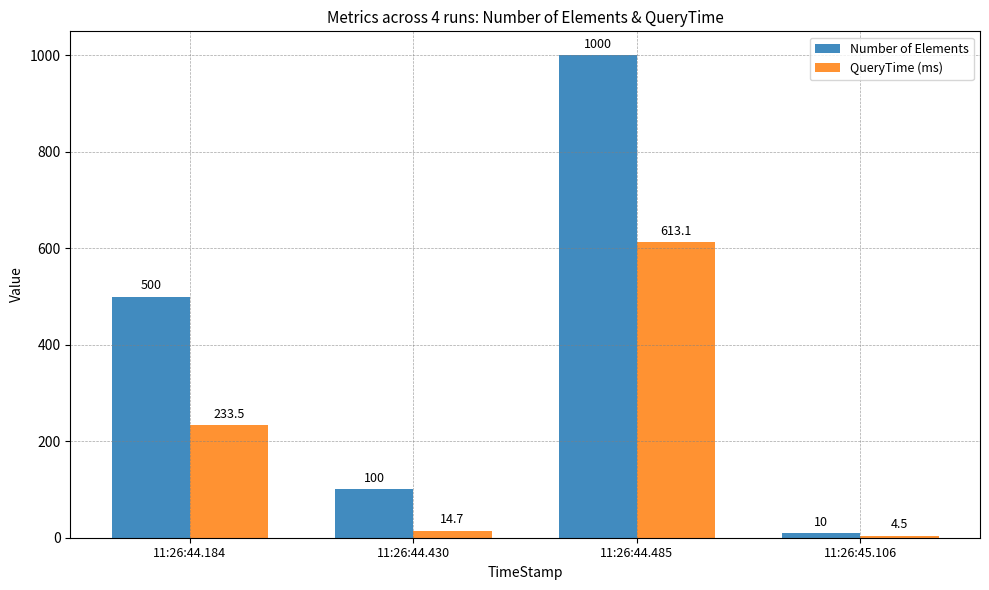

Which series has the largest range (max minus min)?

Number of Elements